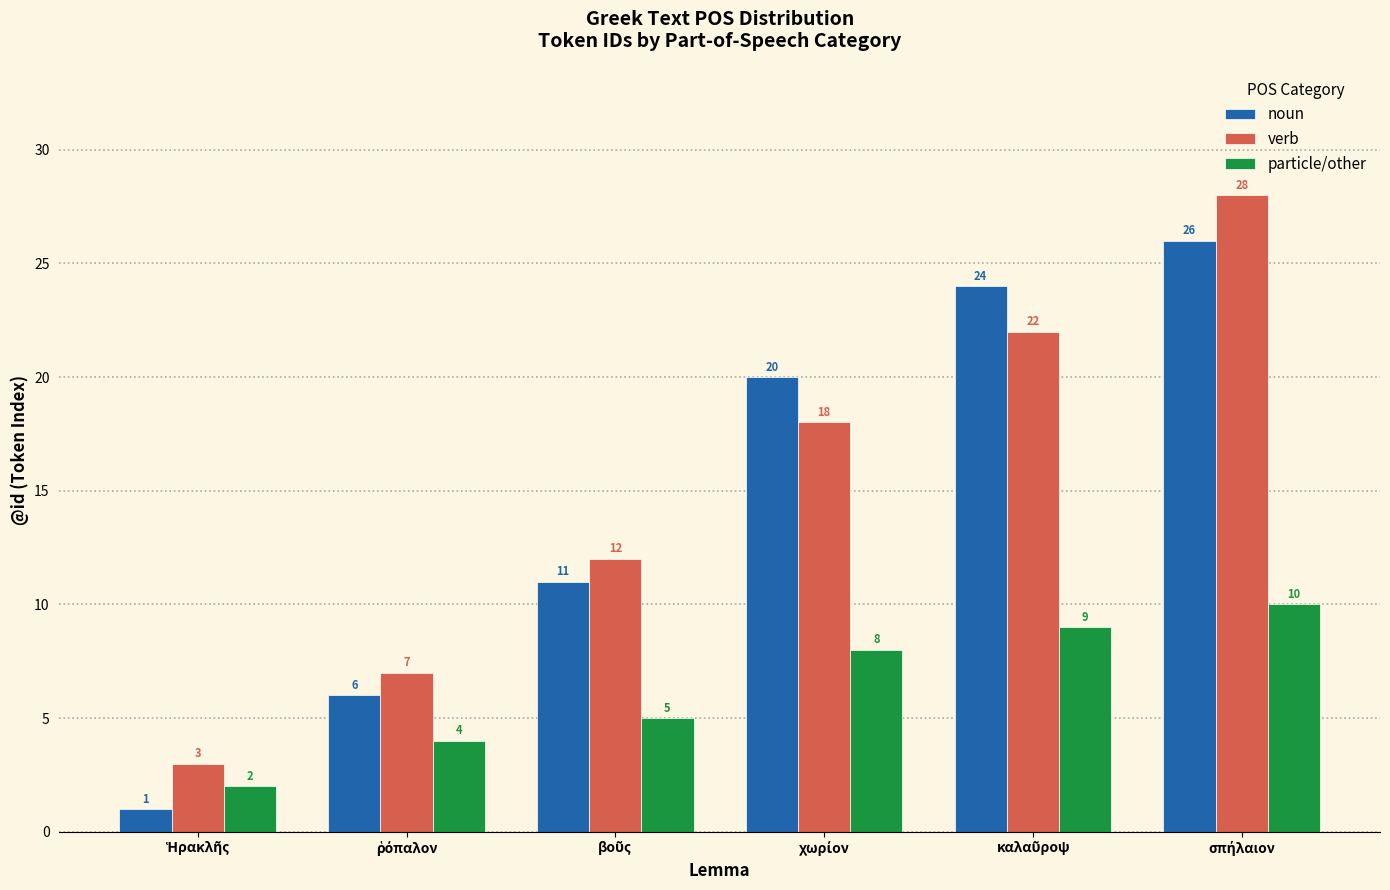

Reading left to right, extract all data points from this chart.

noun: 1	6	11	20	24	26
verb: 3	7	12	18	22	28
particle/other: 2	4	5	8	9	10